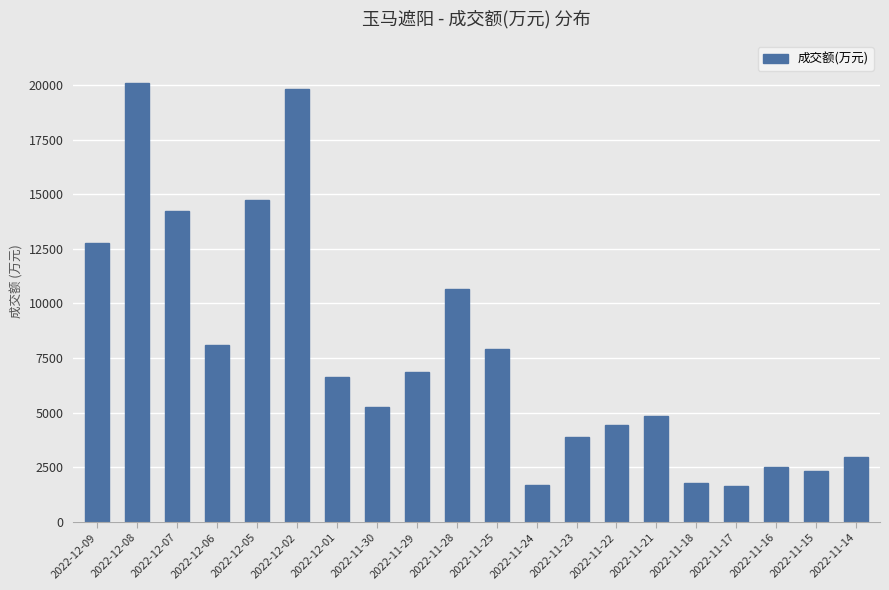

What is the smallest value displayed?

1666